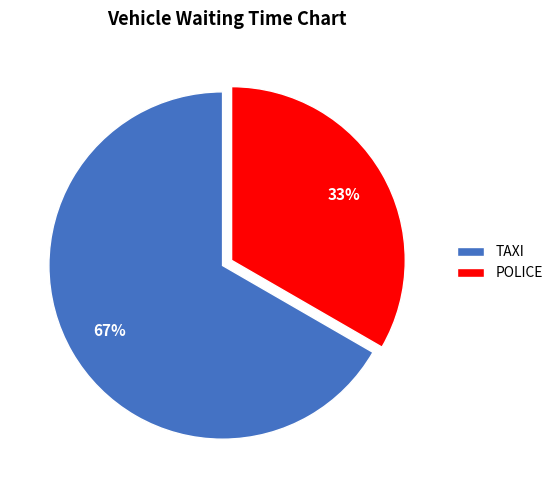

What is the majority slice?

TAXI